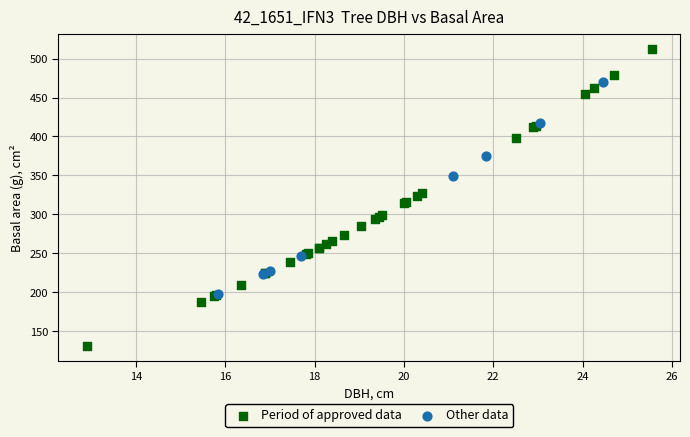

Which series reaches the minimum Y coordinate?

Period of approved data